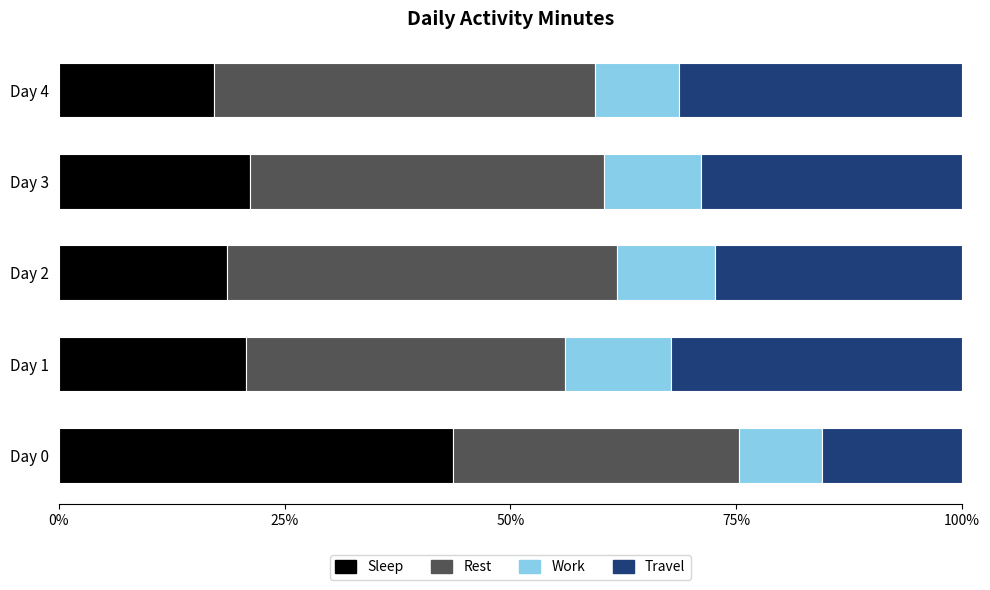

True or false: Sleep has a value of 28.5 at Day 4.

False